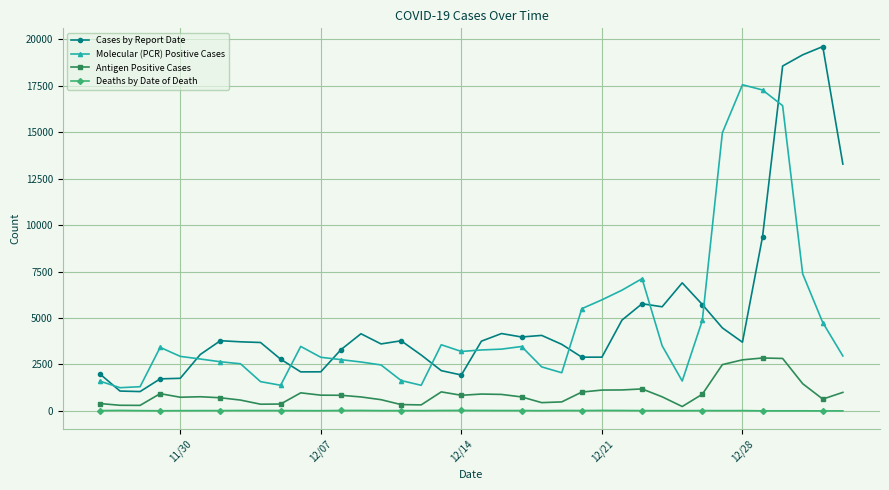

What is the maximum value shown in the chart?

19620